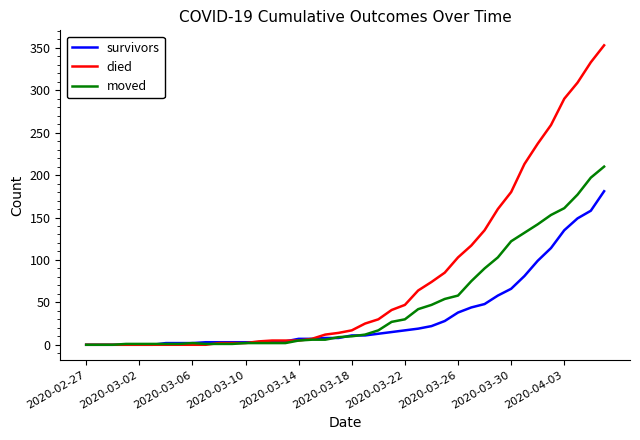

List the series in order of their overall mean, highest first.

died, moved, survivors